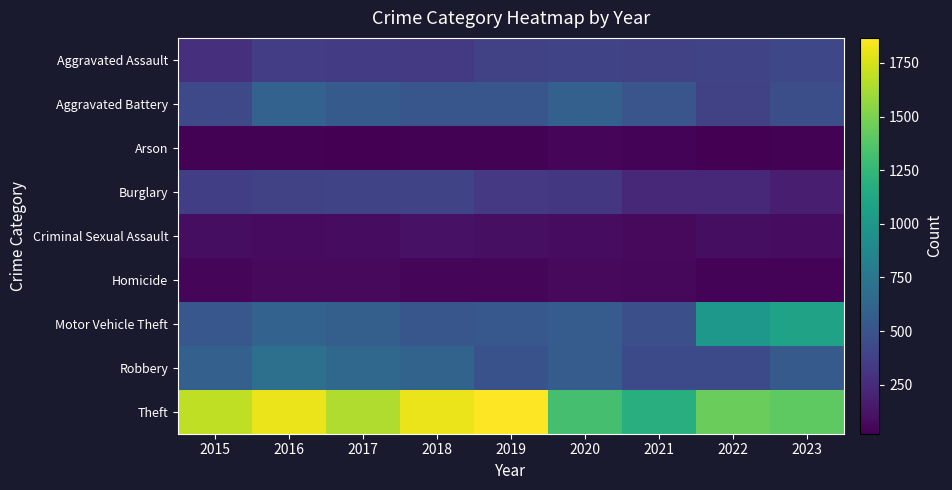

Reading left to right, list all the values displayed in this chart.

Aggravated Assault: 2015=268	2016=356	2017=346	2018=333	2019=382	2020=398	2021=385	2022=397	2023=422
Aggravated Battery: 2015=431	2016=603	2017=543	2018=512	2019=513	2020=589	2021=506	2022=376	2023=463
Arson: 2015=31	2016=35	2017=21	2018=35	2019=29	2020=48	2021=36	2022=28	2023=32
Burglary: 2015=361	2016=387	2017=400	2018=398	2019=329	2020=320	2021=236	2022=223	2023=176
Criminal Sexual Assault: 2015=92	2016=73	2017=83	2018=108	2019=94	2020=80	2021=66	2022=86	2023=82
Homicide: 2015=43	2016=71	2017=71	2018=50	2019=47	2020=65	2021=62	2022=40	2023=39
Motor Vehicle Theft: 2015=521	2016=598	2017=579	2018=516	2019=530	2020=560	2021=472	2022=1006	2023=1085
Robbery: 2015=588	2016=703	2017=645	2018=607	2019=485	2020=559	2021=435	2022=433	2023=541
Theft: 2015=1689	2016=1812	2017=1645	2018=1813	2019=1867	2020=1321	2021=1176	2022=1444	2023=1406